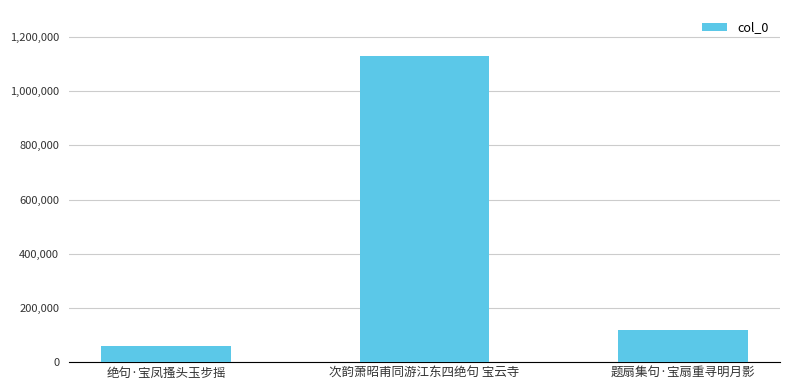

What is the label of the 1st bar from the right?

题扇集句·宝扇重寻明月影